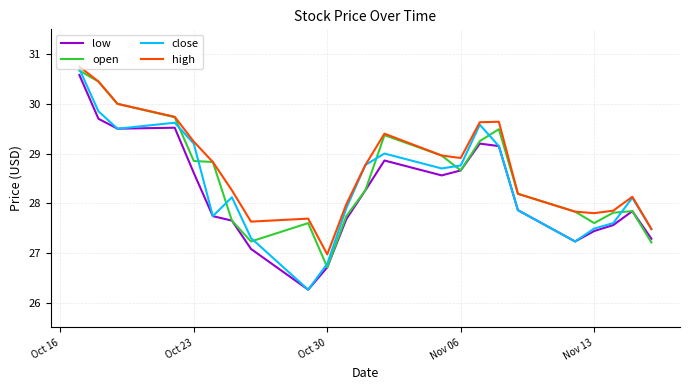

What is the minimum value for high?

27.0